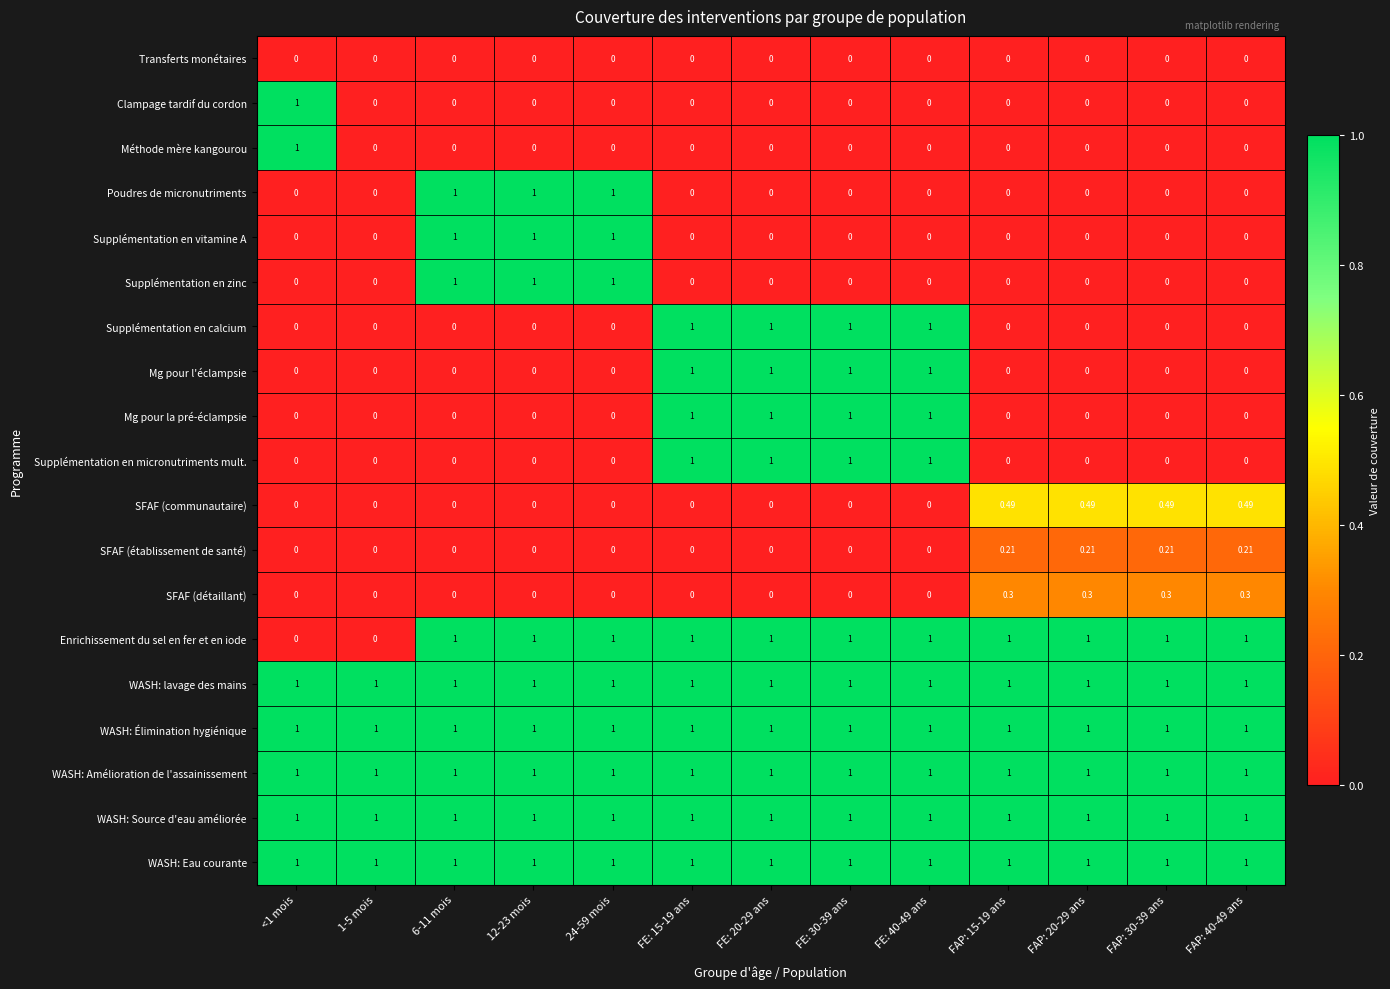

Reading left to right, transcribe all the data shown in this chart.

Transferts monétaires: <1 mois=0.0	1-5 mois=0.0	6-11 mois=0.0	12-23 mois=0.0	24-59 mois=0.0	FE: 15-19 ans=0.0	FE: 20-29 ans=0.0	FE: 30-39 ans=0.0	FE: 40-49 ans=0.0	FAP: 15-19 ans=0.0	FAP: 20-29 ans=0.0	FAP: 30-39 ans=0.0	FAP: 40-49 ans=0.0
Clampage tardif du cordon: <1 mois=1.0	1-5 mois=0.0	6-11 mois=0.0	12-23 mois=0.0	24-59 mois=0.0	FE: 15-19 ans=0.0	FE: 20-29 ans=0.0	FE: 30-39 ans=0.0	FE: 40-49 ans=0.0	FAP: 15-19 ans=0.0	FAP: 20-29 ans=0.0	FAP: 30-39 ans=0.0	FAP: 40-49 ans=0.0
Méthode mère kangourou: <1 mois=1.0	1-5 mois=0.0	6-11 mois=0.0	12-23 mois=0.0	24-59 mois=0.0	FE: 15-19 ans=0.0	FE: 20-29 ans=0.0	FE: 30-39 ans=0.0	FE: 40-49 ans=0.0	FAP: 15-19 ans=0.0	FAP: 20-29 ans=0.0	FAP: 30-39 ans=0.0	FAP: 40-49 ans=0.0
Poudres de micronutriments: <1 mois=0.0	1-5 mois=0.0	6-11 mois=1.0	12-23 mois=1.0	24-59 mois=1.0	FE: 15-19 ans=0.0	FE: 20-29 ans=0.0	FE: 30-39 ans=0.0	FE: 40-49 ans=0.0	FAP: 15-19 ans=0.0	FAP: 20-29 ans=0.0	FAP: 30-39 ans=0.0	FAP: 40-49 ans=0.0
Supplémentation en vitamine A: <1 mois=0.0	1-5 mois=0.0	6-11 mois=1.0	12-23 mois=1.0	24-59 mois=1.0	FE: 15-19 ans=0.0	FE: 20-29 ans=0.0	FE: 30-39 ans=0.0	FE: 40-49 ans=0.0	FAP: 15-19 ans=0.0	FAP: 20-29 ans=0.0	FAP: 30-39 ans=0.0	FAP: 40-49 ans=0.0
Supplémentation en zinc: <1 mois=0.0	1-5 mois=0.0	6-11 mois=1.0	12-23 mois=1.0	24-59 mois=1.0	FE: 15-19 ans=0.0	FE: 20-29 ans=0.0	FE: 30-39 ans=0.0	FE: 40-49 ans=0.0	FAP: 15-19 ans=0.0	FAP: 20-29 ans=0.0	FAP: 30-39 ans=0.0	FAP: 40-49 ans=0.0
Supplémentation en calcium: <1 mois=0.0	1-5 mois=0.0	6-11 mois=0.0	12-23 mois=0.0	24-59 mois=0.0	FE: 15-19 ans=1.0	FE: 20-29 ans=1.0	FE: 30-39 ans=1.0	FE: 40-49 ans=1.0	FAP: 15-19 ans=0.0	FAP: 20-29 ans=0.0	FAP: 30-39 ans=0.0	FAP: 40-49 ans=0.0
Mg pour l'éclampsie: <1 mois=0.0	1-5 mois=0.0	6-11 mois=0.0	12-23 mois=0.0	24-59 mois=0.0	FE: 15-19 ans=1.0	FE: 20-29 ans=1.0	FE: 30-39 ans=1.0	FE: 40-49 ans=1.0	FAP: 15-19 ans=0.0	FAP: 20-29 ans=0.0	FAP: 30-39 ans=0.0	FAP: 40-49 ans=0.0
Mg pour la pré-éclampsie: <1 mois=0.0	1-5 mois=0.0	6-11 mois=0.0	12-23 mois=0.0	24-59 mois=0.0	FE: 15-19 ans=1.0	FE: 20-29 ans=1.0	FE: 30-39 ans=1.0	FE: 40-49 ans=1.0	FAP: 15-19 ans=0.0	FAP: 20-29 ans=0.0	FAP: 30-39 ans=0.0	FAP: 40-49 ans=0.0
Supplémentation en micronutriments mult.: <1 mois=0.0	1-5 mois=0.0	6-11 mois=0.0	12-23 mois=0.0	24-59 mois=0.0	FE: 15-19 ans=1.0	FE: 20-29 ans=1.0	FE: 30-39 ans=1.0	FE: 40-49 ans=1.0	FAP: 15-19 ans=0.0	FAP: 20-29 ans=0.0	FAP: 30-39 ans=0.0	FAP: 40-49 ans=0.0
SFAF (communautaire): <1 mois=0.0	1-5 mois=0.0	6-11 mois=0.0	12-23 mois=0.0	24-59 mois=0.0	FE: 15-19 ans=0.0	FE: 20-29 ans=0.0	FE: 30-39 ans=0.0	FE: 40-49 ans=0.0	FAP: 15-19 ans=0.5	FAP: 20-29 ans=0.5	FAP: 30-39 ans=0.5	FAP: 40-49 ans=0.5
SFAF (établissement de santé): <1 mois=0.0	1-5 mois=0.0	6-11 mois=0.0	12-23 mois=0.0	24-59 mois=0.0	FE: 15-19 ans=0.0	FE: 20-29 ans=0.0	FE: 30-39 ans=0.0	FE: 40-49 ans=0.0	FAP: 15-19 ans=0.2	FAP: 20-29 ans=0.2	FAP: 30-39 ans=0.2	FAP: 40-49 ans=0.2
SFAF (détaillant): <1 mois=0.0	1-5 mois=0.0	6-11 mois=0.0	12-23 mois=0.0	24-59 mois=0.0	FE: 15-19 ans=0.0	FE: 20-29 ans=0.0	FE: 30-39 ans=0.0	FE: 40-49 ans=0.0	FAP: 15-19 ans=0.3	FAP: 20-29 ans=0.3	FAP: 30-39 ans=0.3	FAP: 40-49 ans=0.3
Enrichissement du sel en fer et en iode: <1 mois=0.0	1-5 mois=0.0	6-11 mois=1.0	12-23 mois=1.0	24-59 mois=1.0	FE: 15-19 ans=1.0	FE: 20-29 ans=1.0	FE: 30-39 ans=1.0	FE: 40-49 ans=1.0	FAP: 15-19 ans=1.0	FAP: 20-29 ans=1.0	FAP: 30-39 ans=1.0	FAP: 40-49 ans=1.0
WASH: lavage des mains: <1 mois=1.0	1-5 mois=1.0	6-11 mois=1.0	12-23 mois=1.0	24-59 mois=1.0	FE: 15-19 ans=1.0	FE: 20-29 ans=1.0	FE: 30-39 ans=1.0	FE: 40-49 ans=1.0	FAP: 15-19 ans=1.0	FAP: 20-29 ans=1.0	FAP: 30-39 ans=1.0	FAP: 40-49 ans=1.0
WASH: Élimination hygiénique: <1 mois=1.0	1-5 mois=1.0	6-11 mois=1.0	12-23 mois=1.0	24-59 mois=1.0	FE: 15-19 ans=1.0	FE: 20-29 ans=1.0	FE: 30-39 ans=1.0	FE: 40-49 ans=1.0	FAP: 15-19 ans=1.0	FAP: 20-29 ans=1.0	FAP: 30-39 ans=1.0	FAP: 40-49 ans=1.0
WASH: Amélioration de l'assainissement: <1 mois=1.0	1-5 mois=1.0	6-11 mois=1.0	12-23 mois=1.0	24-59 mois=1.0	FE: 15-19 ans=1.0	FE: 20-29 ans=1.0	FE: 30-39 ans=1.0	FE: 40-49 ans=1.0	FAP: 15-19 ans=1.0	FAP: 20-29 ans=1.0	FAP: 30-39 ans=1.0	FAP: 40-49 ans=1.0
WASH: Source d'eau améliorée: <1 mois=1.0	1-5 mois=1.0	6-11 mois=1.0	12-23 mois=1.0	24-59 mois=1.0	FE: 15-19 ans=1.0	FE: 20-29 ans=1.0	FE: 30-39 ans=1.0	FE: 40-49 ans=1.0	FAP: 15-19 ans=1.0	FAP: 20-29 ans=1.0	FAP: 30-39 ans=1.0	FAP: 40-49 ans=1.0
WASH: Eau courante: <1 mois=1.0	1-5 mois=1.0	6-11 mois=1.0	12-23 mois=1.0	24-59 mois=1.0	FE: 15-19 ans=1.0	FE: 20-29 ans=1.0	FE: 30-39 ans=1.0	FE: 40-49 ans=1.0	FAP: 15-19 ans=1.0	FAP: 20-29 ans=1.0	FAP: 30-39 ans=1.0	FAP: 40-49 ans=1.0